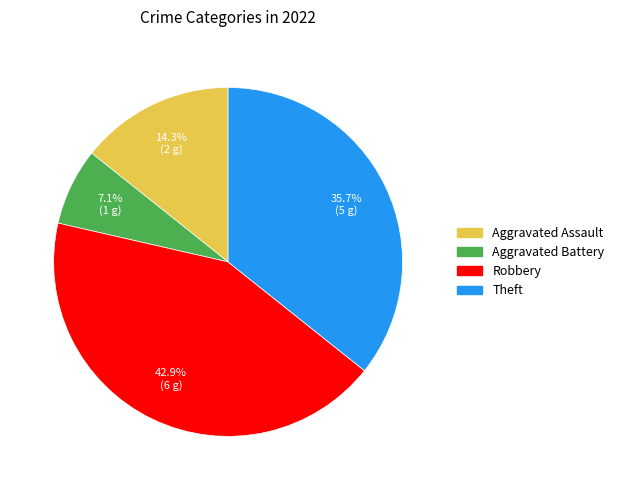

Count the number of slices in the pie.

4